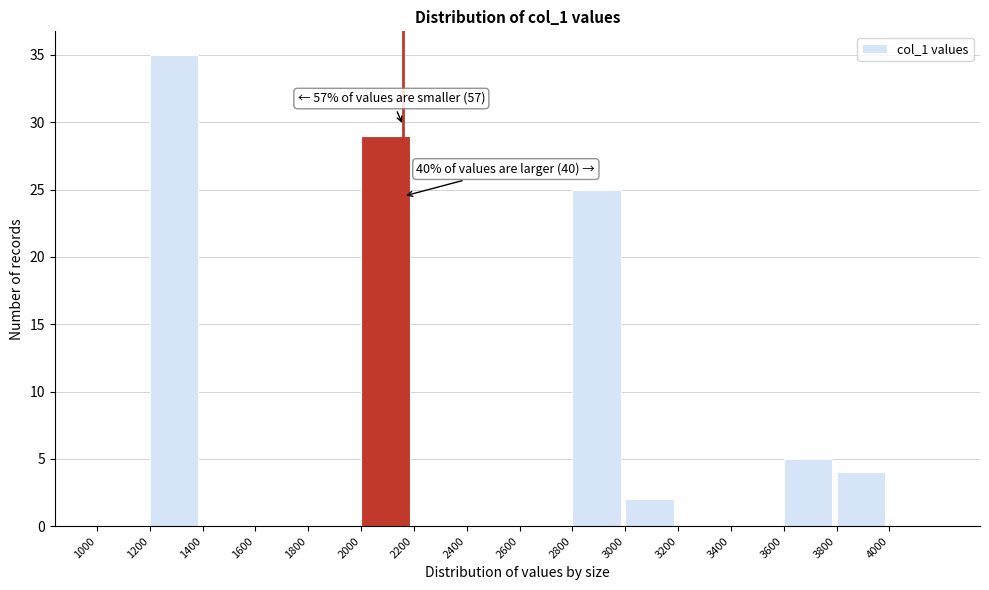

Which range on the x-axis has the tallest bar?

1200 to 1400